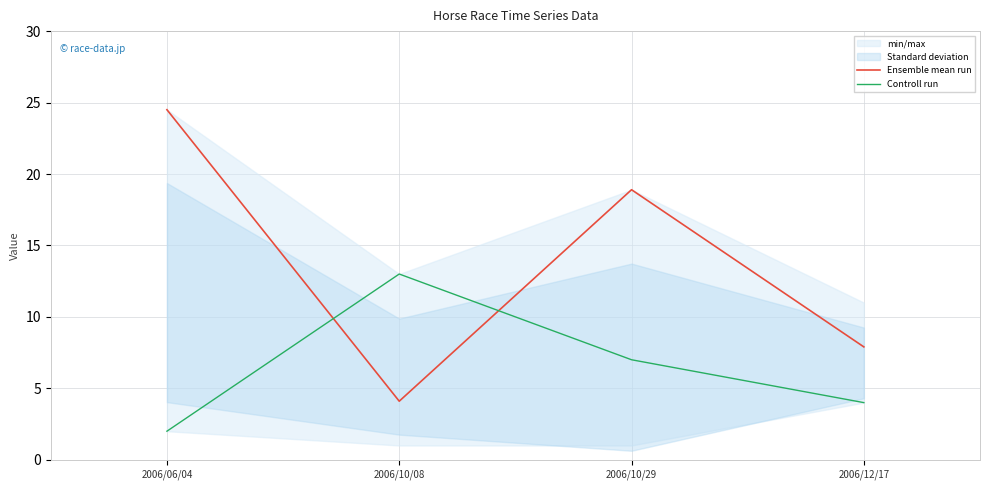

Where do Controll run and Ensemble mean run first cross each other?

2006/06/04 and 2006/10/08